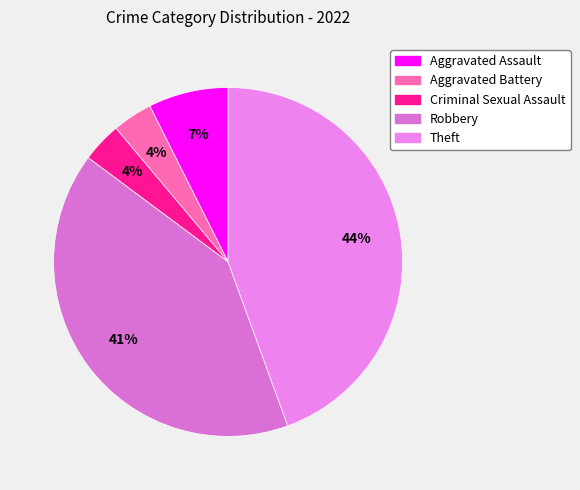

Between Aggravated Assault and Criminal Sexual Assault, which is larger?

Aggravated Assault